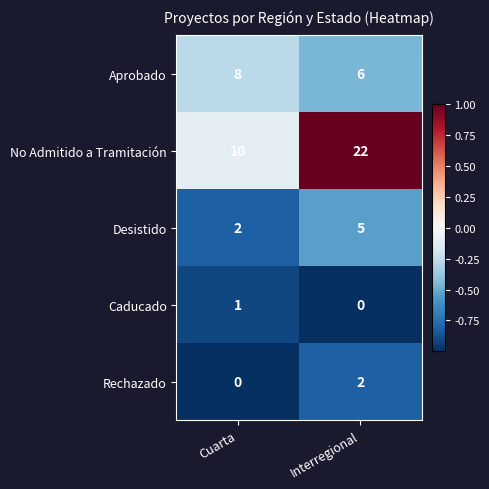

How many data points does each series have?

2